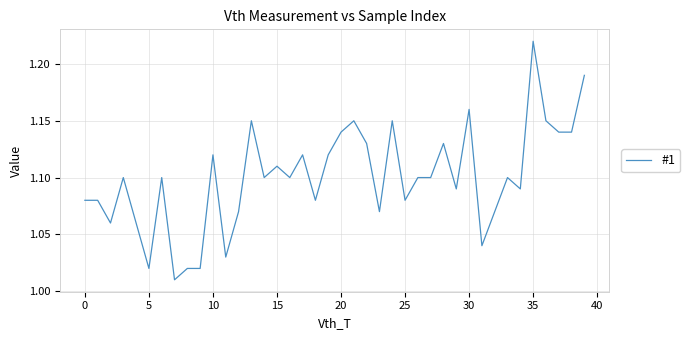

Does the chart have visible grid lines?

Yes